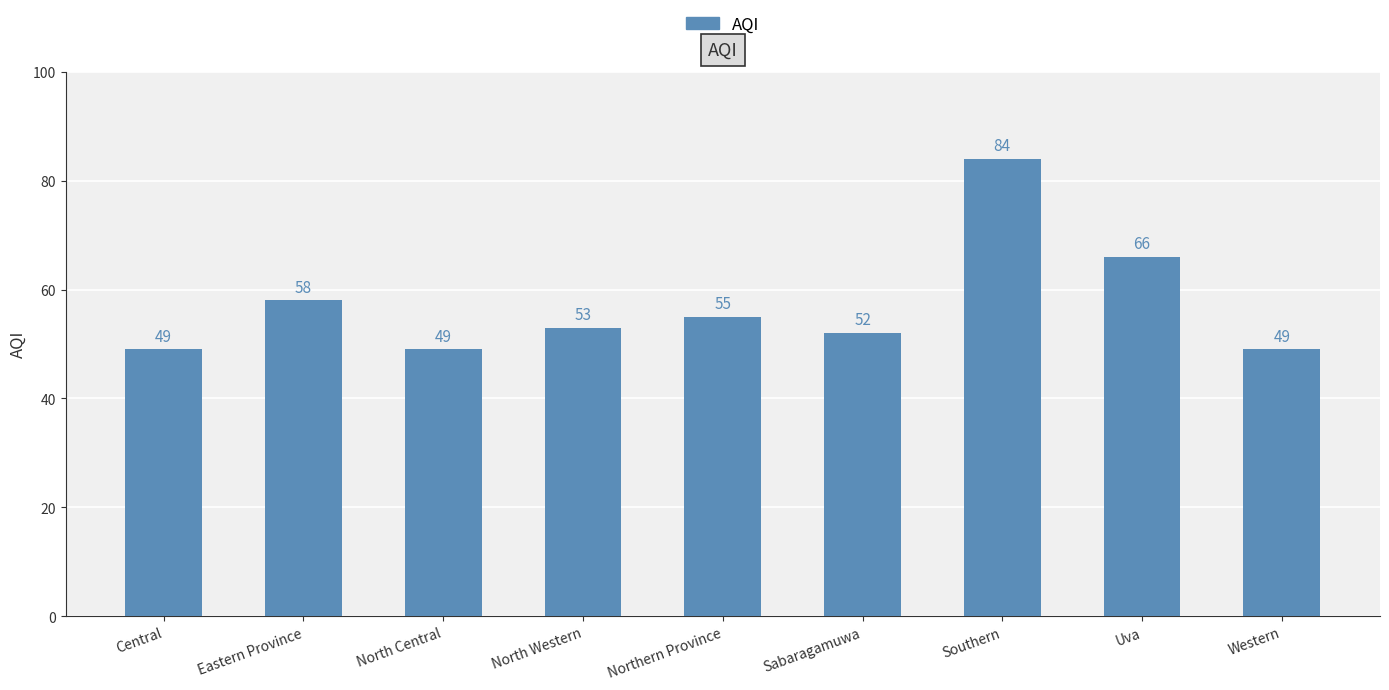

Which has a higher value, Northern Province or North Western?

Northern Province